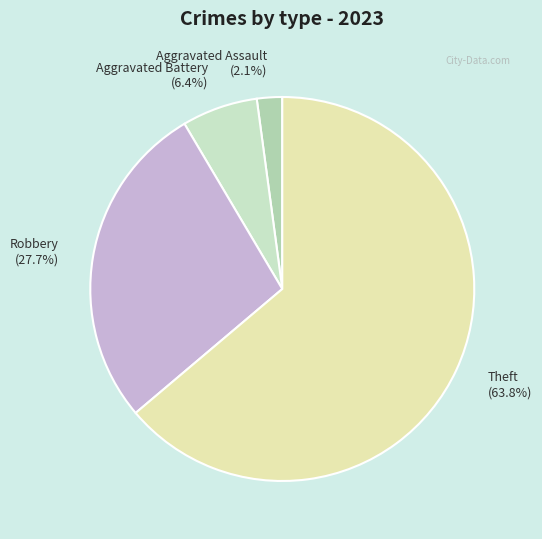

Is there any slice that represents more than half of the pie?

Yes